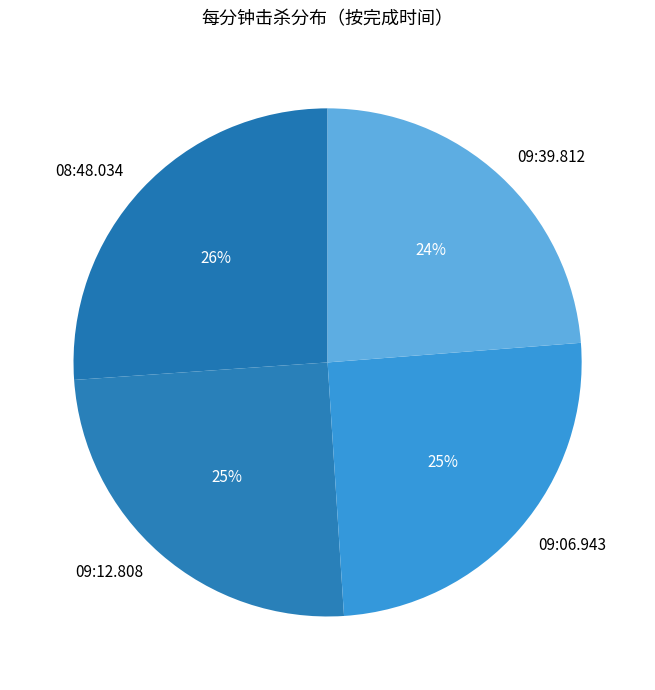

The 09:12.808 slice represents 32% of the pie. True or false?

False